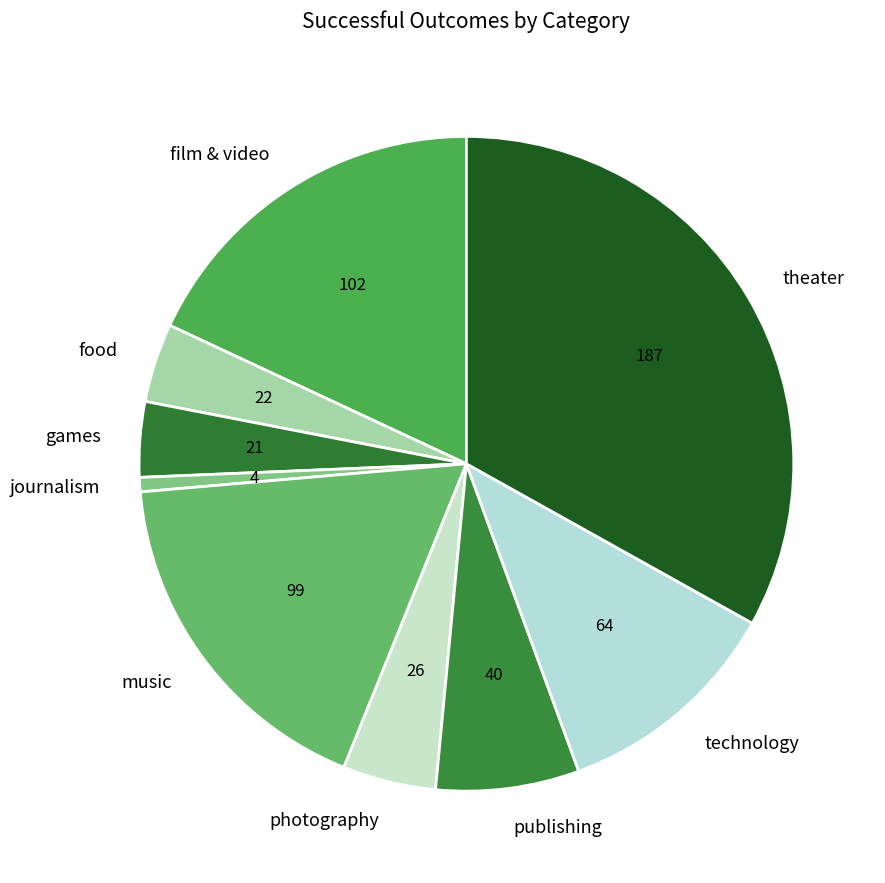

How many segments does this pie chart have?

9